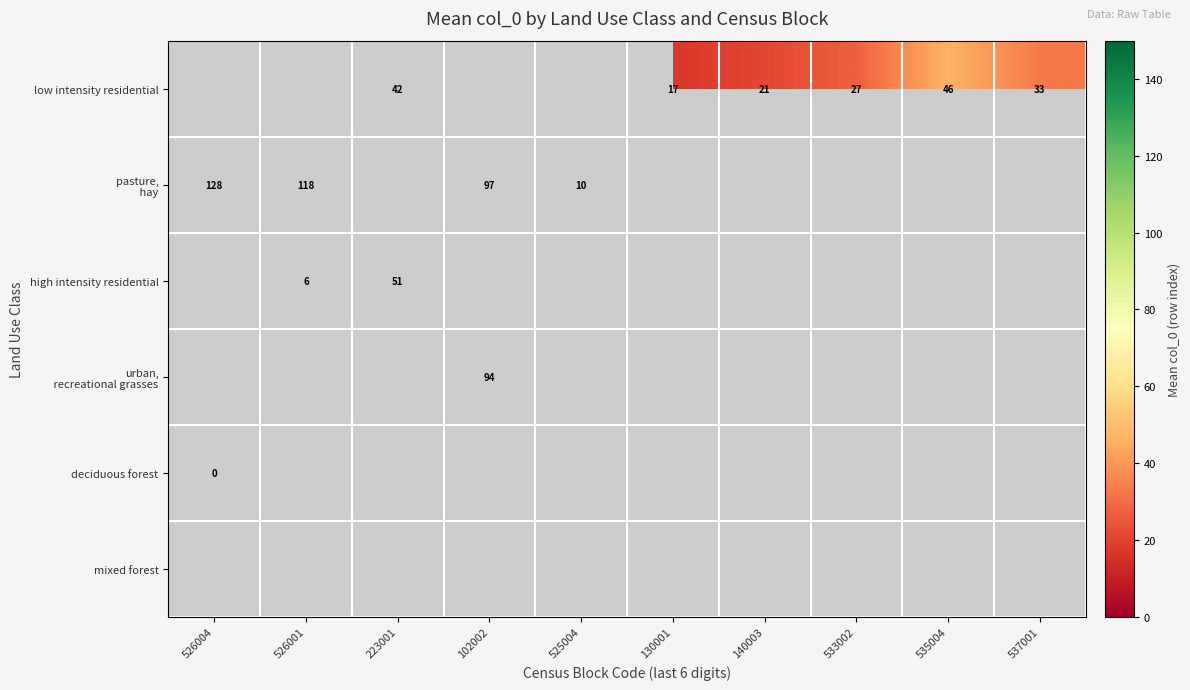

True or false: low intensity residential has a value of 46 at 535004.

True